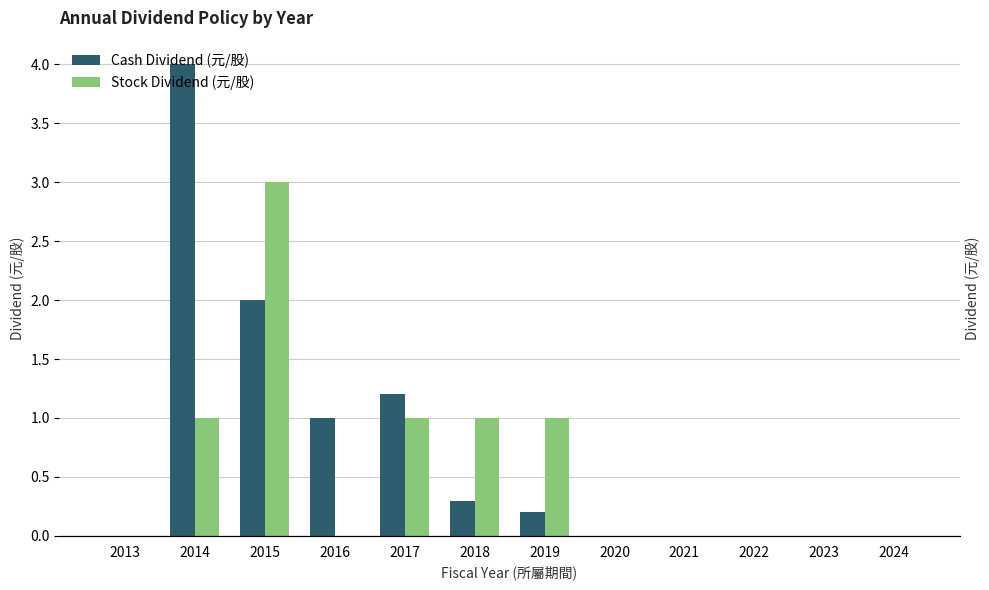

Which series has the largest range (max minus min)?

Cash Dividend (元/股)